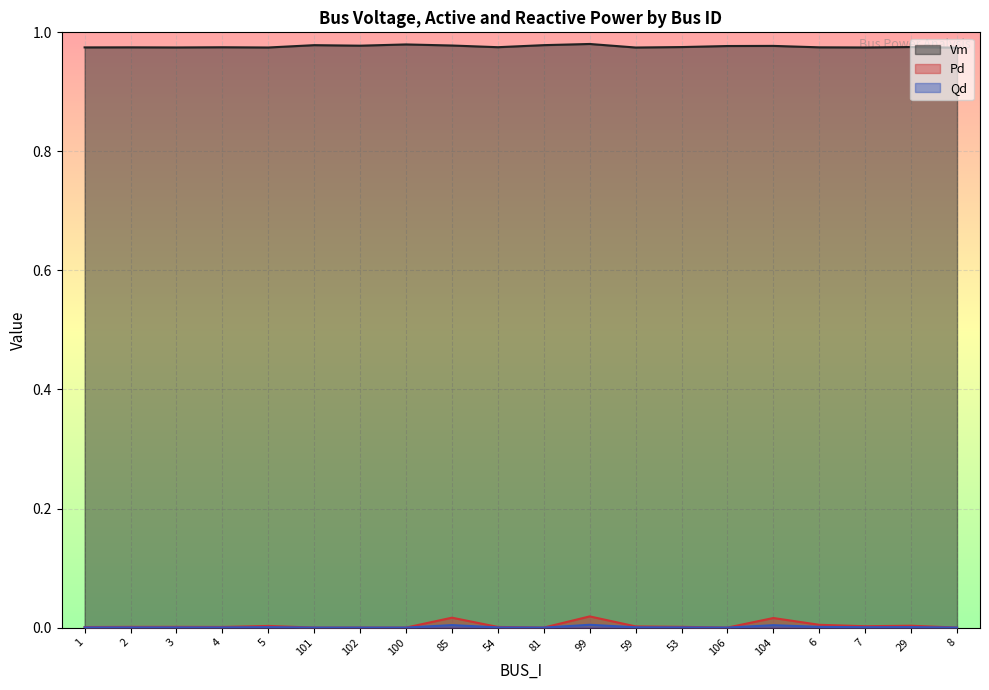

Reading right to left, transcribe all the data shown in this chart.

Vm: 8=1.0	29=1.0	7=1.0	6=1.0	104=1.0	106=1.0	53=1.0	59=1.0	99=1.0	81=1.0	54=1.0	85=1.0	100=1.0	102=1.0	101=1.0	5=1.0	4=1.0	3=1.0	2=1.0	1=1.0
Pd: 8=0.0	29=0.0	7=0.0	6=0.0	104=0.0	106=0.0	53=0.0	59=0.0	99=0.0	81=0.0	54=0.0	85=0.0	100=0.0	102=0.0	101=0.0	5=0.0	4=0.0	3=0.0	2=0.0	1=0.0
Qd: 8=0.0	29=0.0	7=0.0	6=0.0	104=0.0	106=0.0	53=0.0	59=0.0	99=0.0	81=0.0	54=0.0	85=0.0	100=0.0	102=0.0	101=0.0	5=0.0	4=0.0	3=0.0	2=0.0	1=0.0